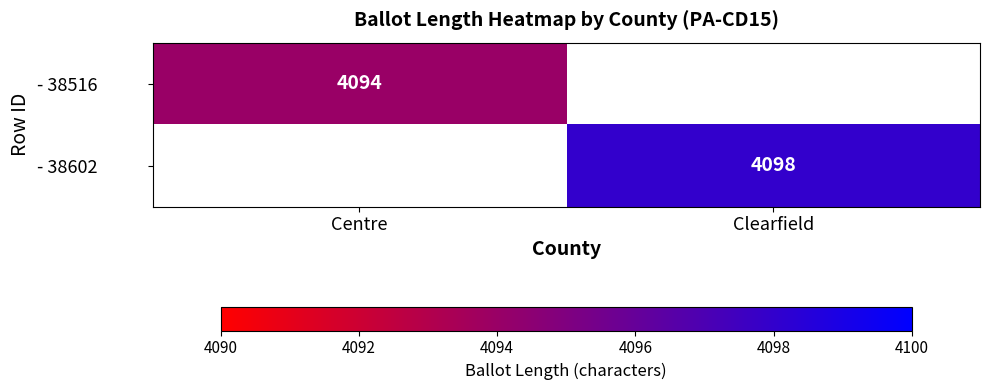

The - 38602 series shows 1132 at Clearfield. True or false?

False